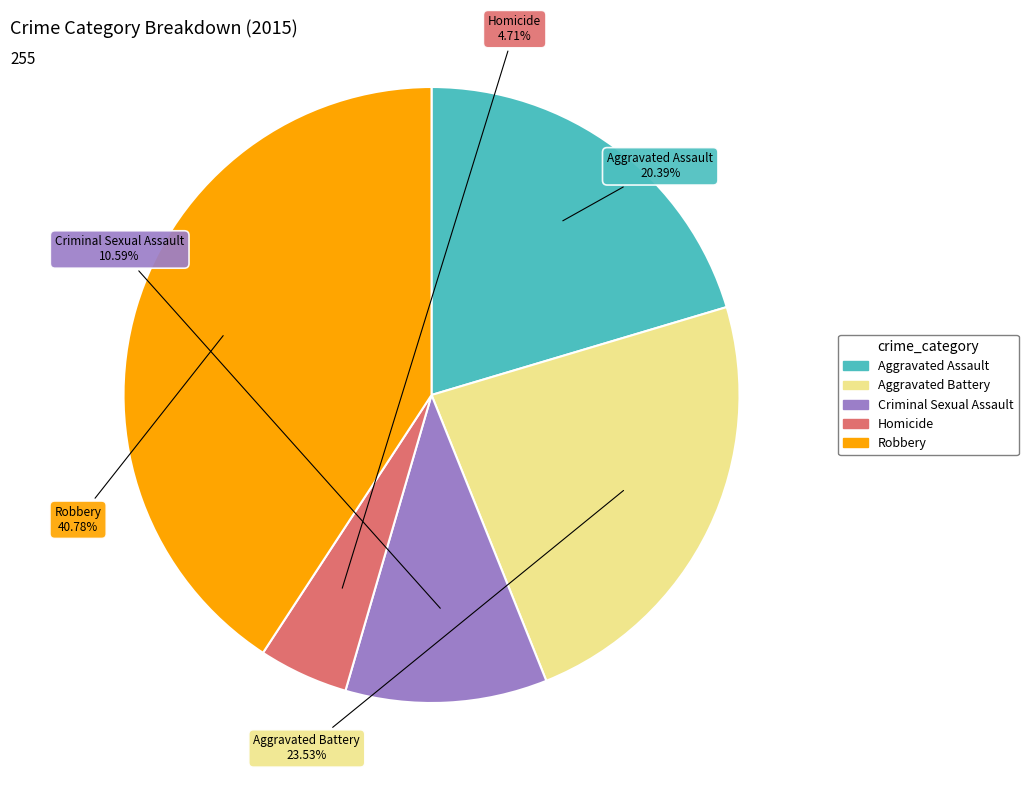

To the nearest percent, what is the average slice percentage?

20%